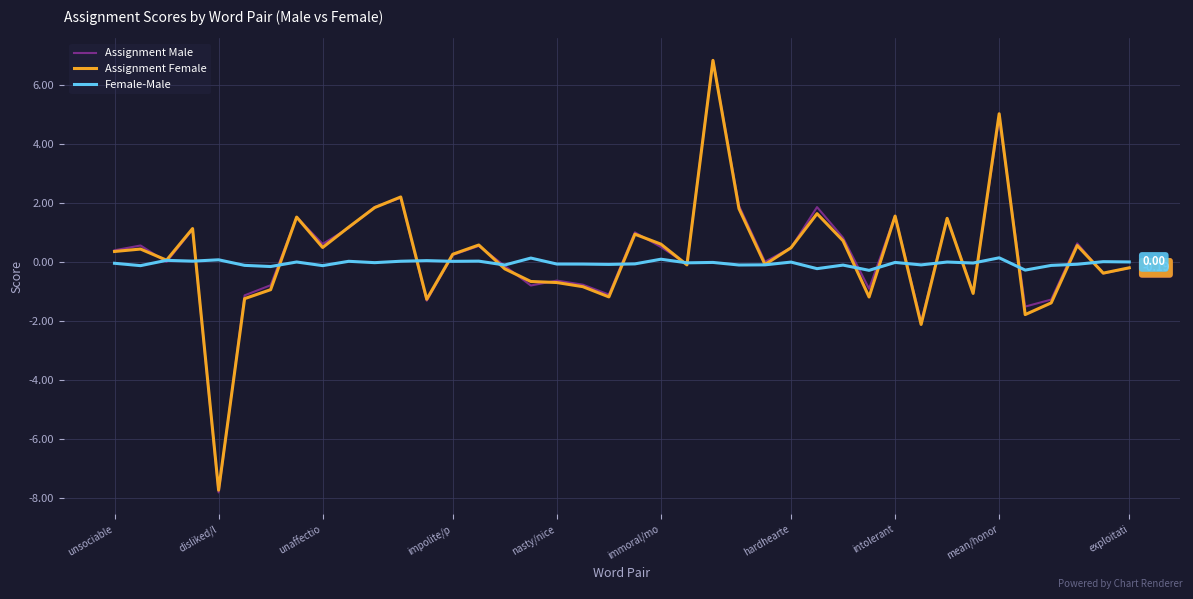

Which series has the widest spread of values?

Assignment Male